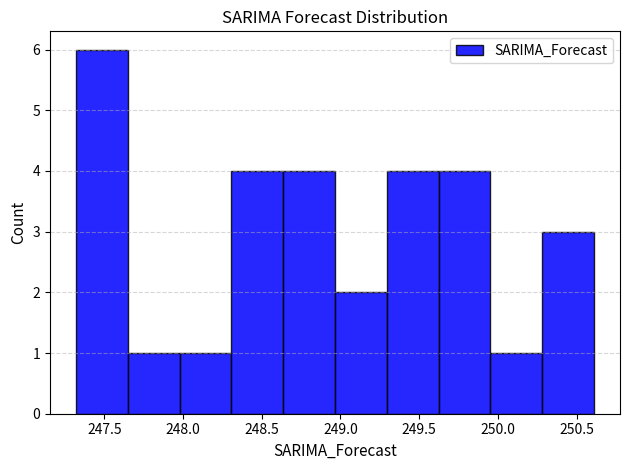

Reading left to right, list every bar in this chart as the range it spans on the x-axis followed by its height. Neither the bar edges nor the heights are printed on the chart, so give them approximately, as read against the axes.

247.30 to 247.65: 6
247.65 to 248.00: 1
248.00 to 248.30: 1
248.30 to 248.65: 4
248.65 to 248.95: 4
248.95 to 249.30: 2
249.30 to 249.60: 4
249.60 to 249.95: 4
249.95 to 250.30: 1
250.30 to 250.60: 3